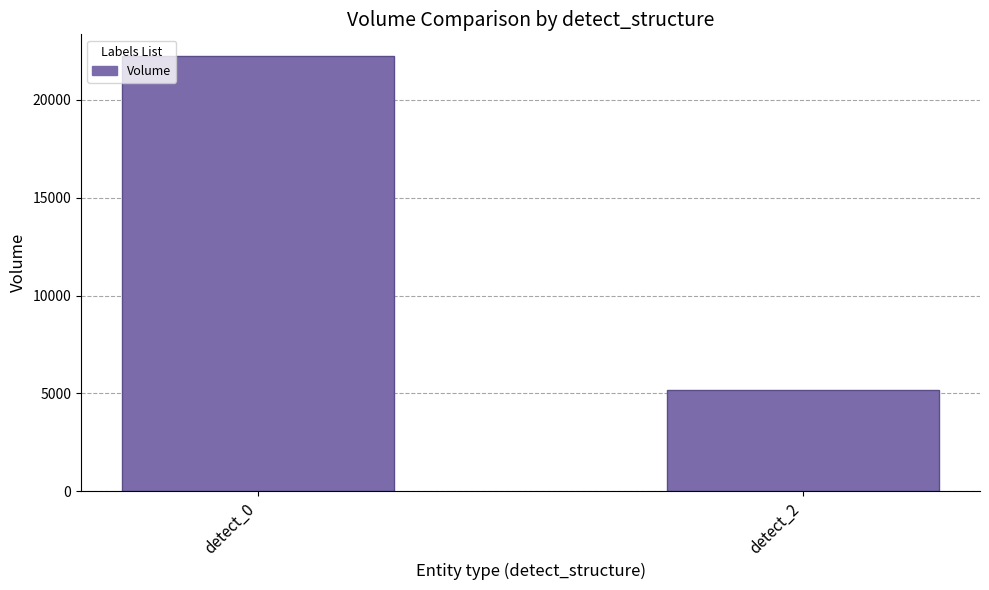

What is the smallest value displayed?

5156